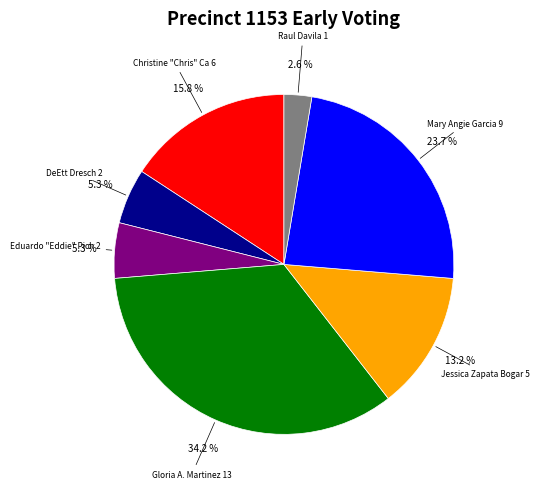

Is there a majority slice in this chart?

No